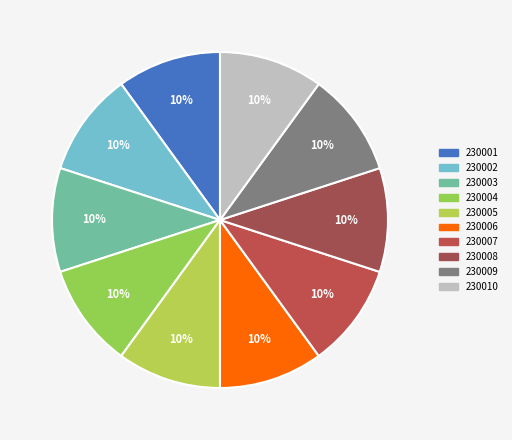

To the nearest percent, what portion does 230003 represent?

10%